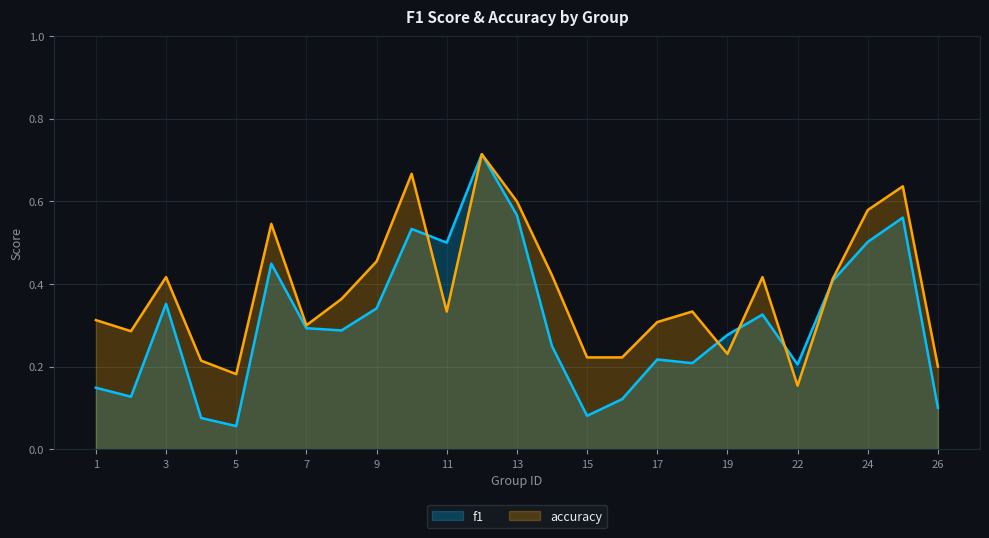

How many lines are shown in the chart?

2